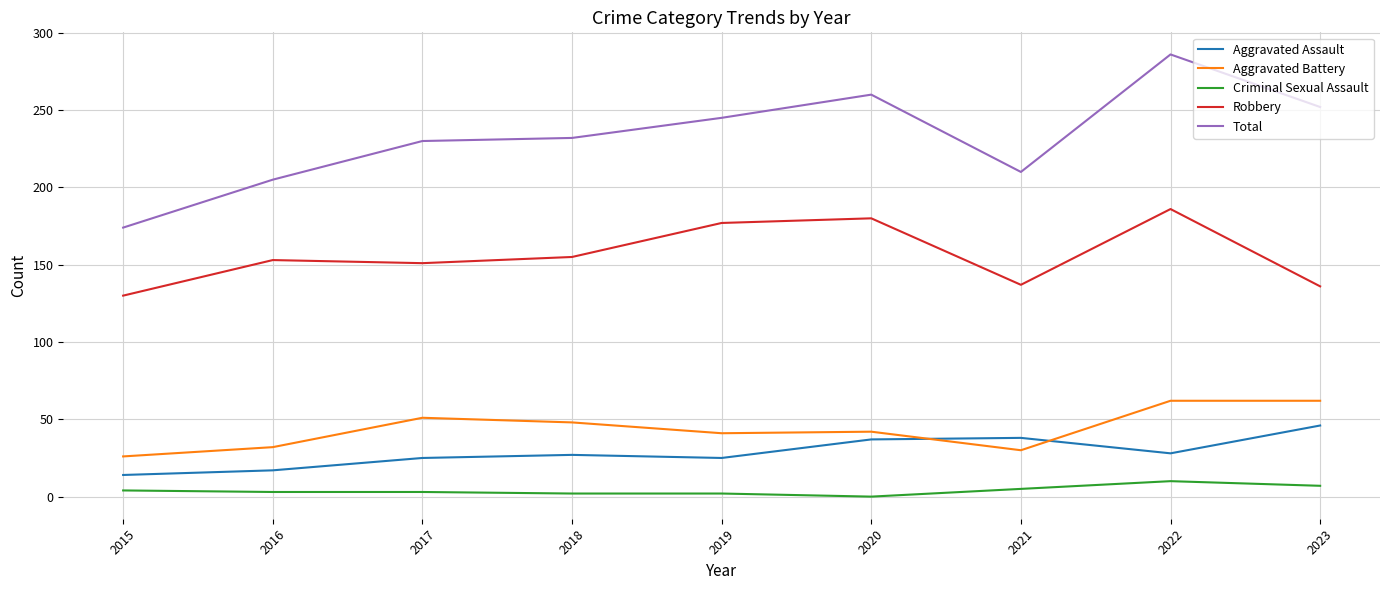

At which label is Aggravated Assault closest to 30?

2022